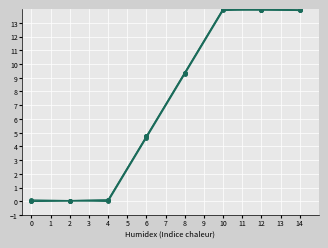

How many lines are shown in the chart?

3